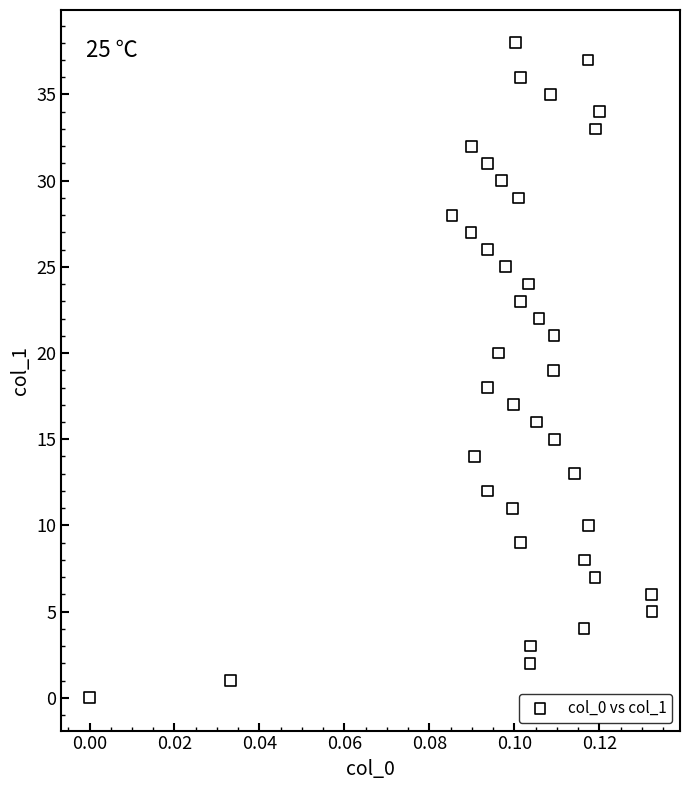

What is the range of Y values (max minus min)?

38